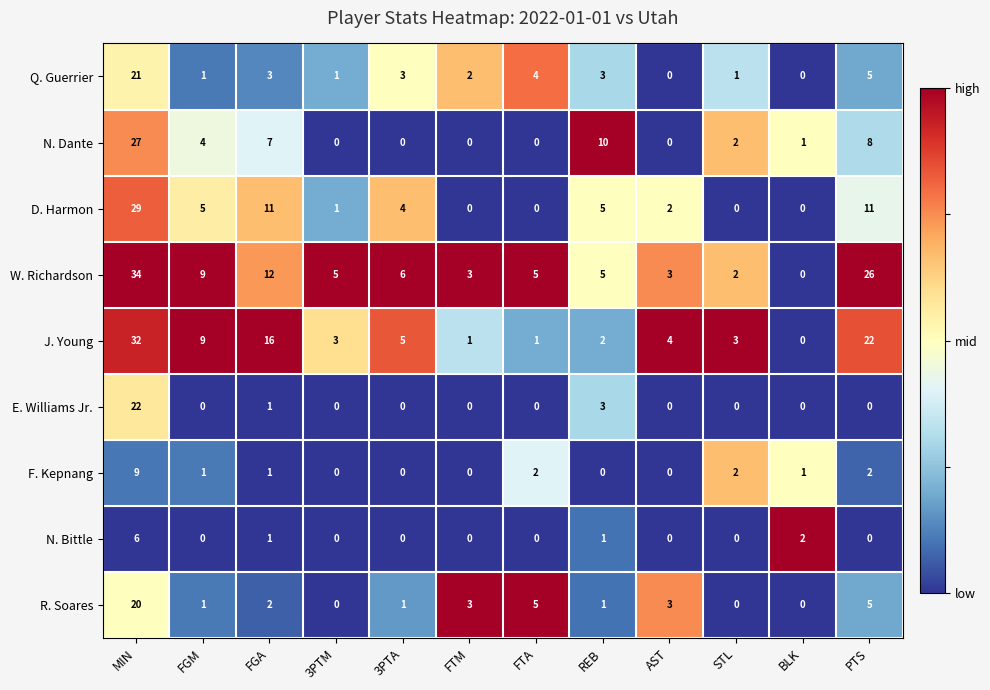

The value of F. Kepnang at 3PTM is 3. True or false?

False